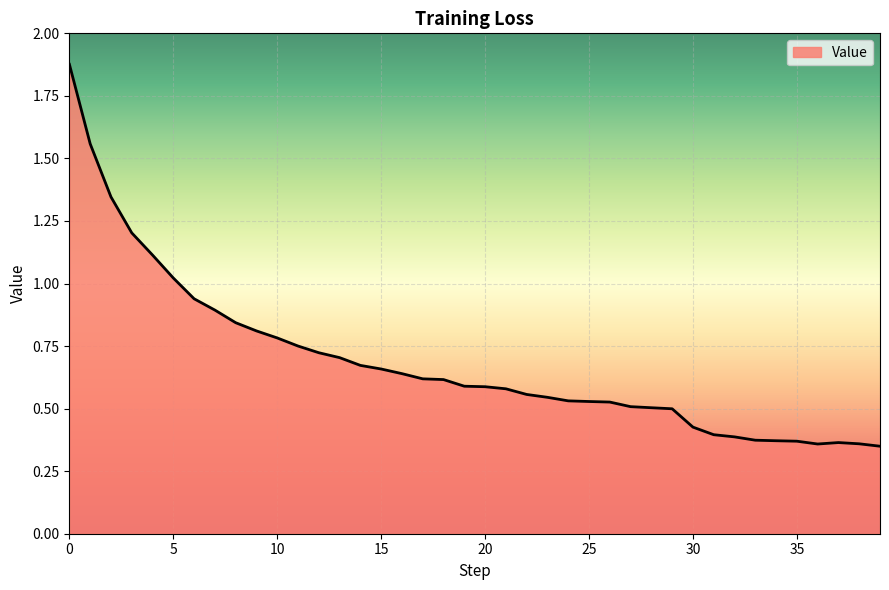

Does the chart display data point markers on the line(s)?

No